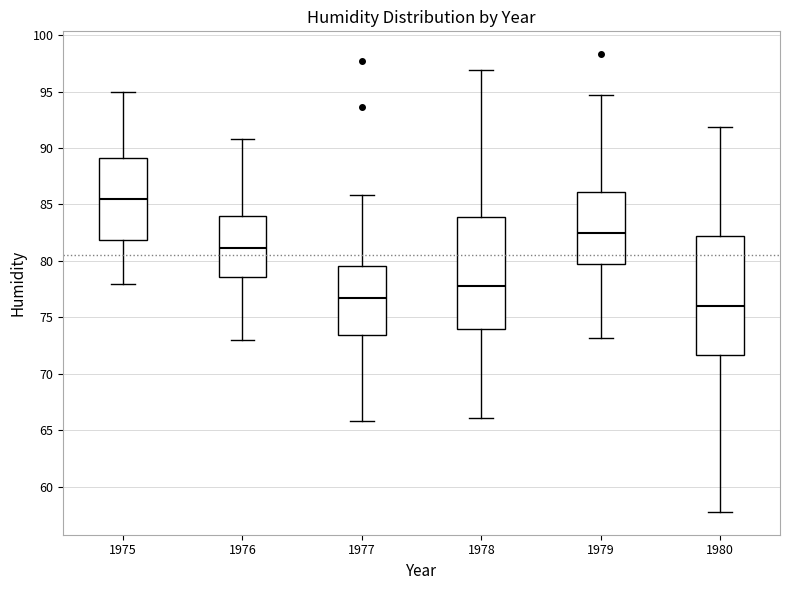

Which box has the lowest median line?

1980